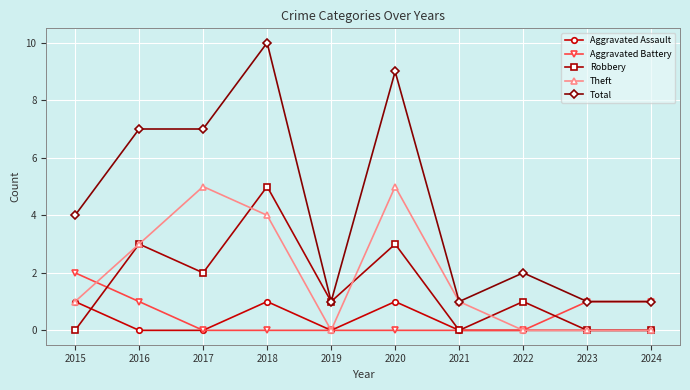

The Aggravated Battery series shows 0 at 2020. True or false?

True